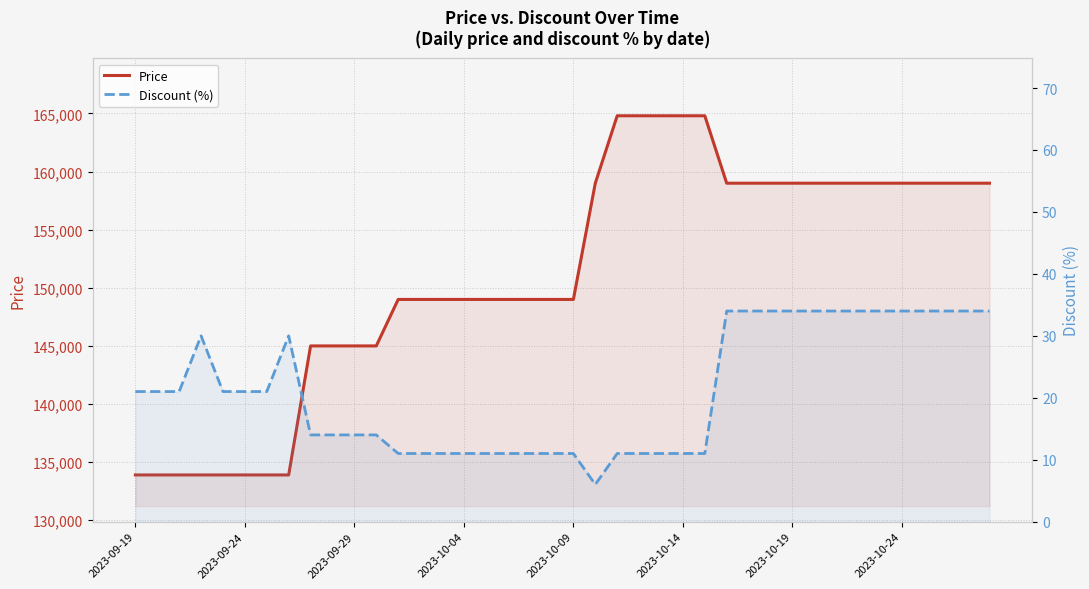

True or false: Discount and Price intersect in this chart.

False